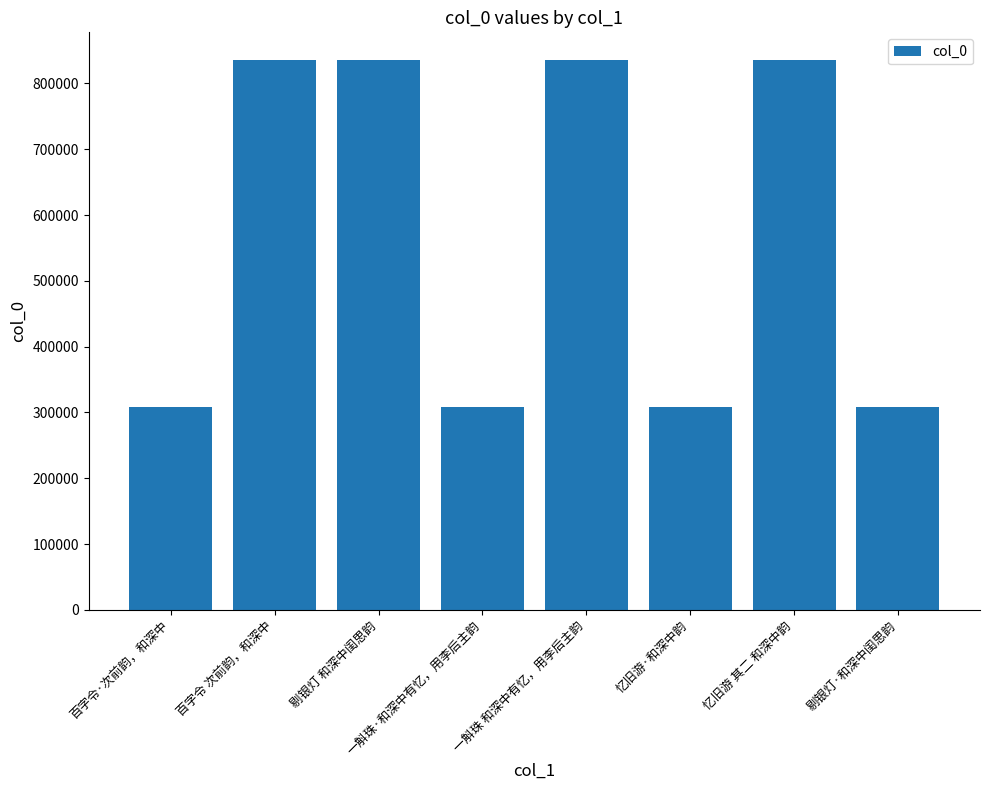

True or false: the data shows 122304 at 剔银灯·和深中闺思韵.

False